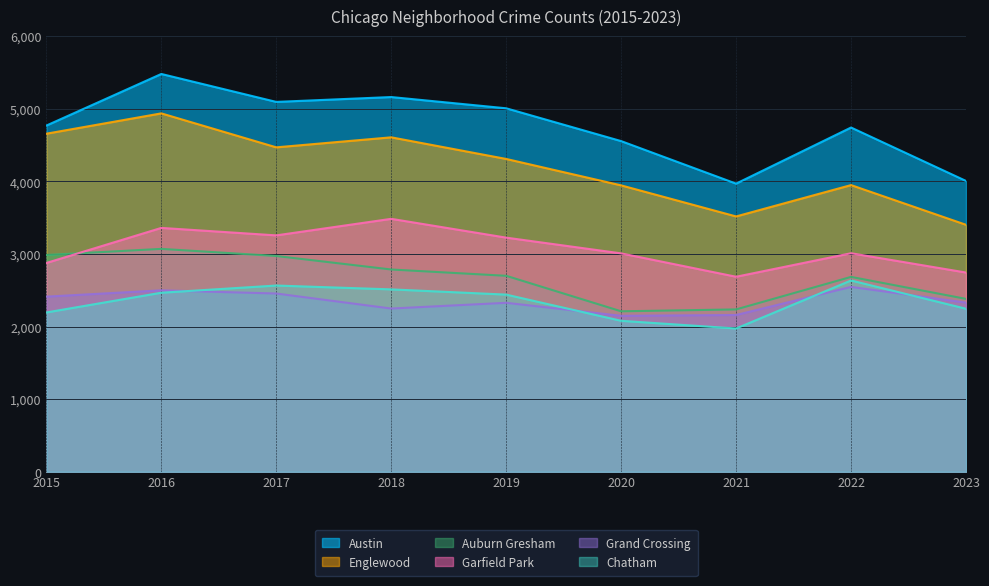

The value of Chatham at 2015 is 3944. True or false?

False